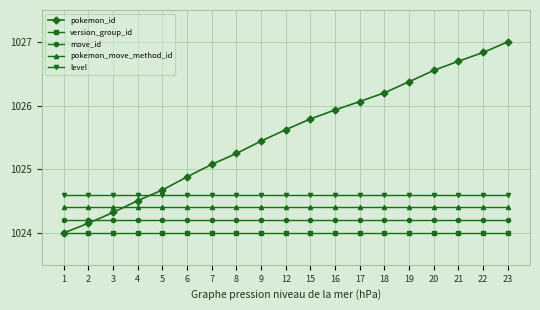

What is the maximum value shown in the chart?

1027.0